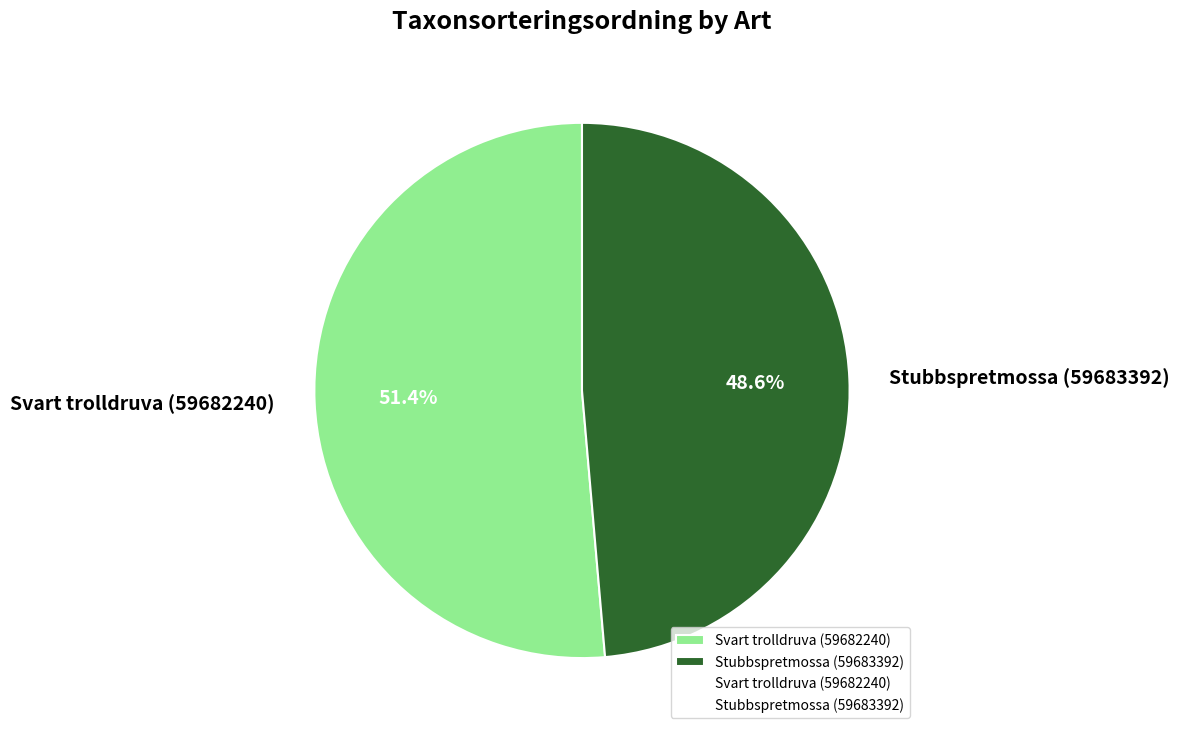

Rank the categories by value from lowest to highest.

Stubbspretmossa (59683392), Svart trolldruva (59682240)